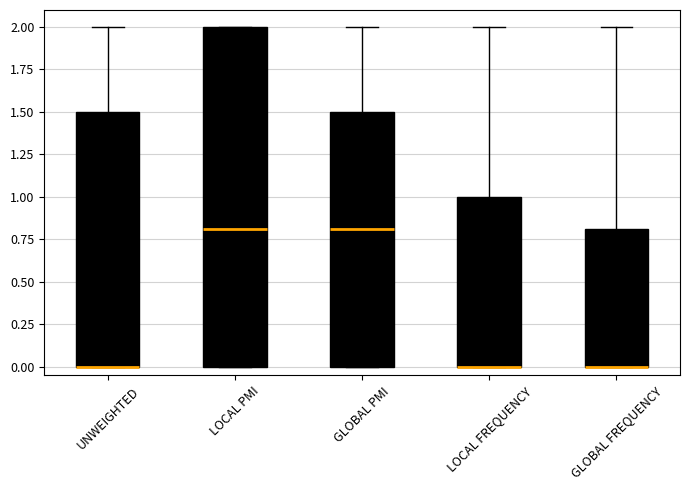

Reading left to right, read every box against the y-axis: the position of its median line, the range the box covers, and the ends of its whiskers. The values are not printed on the chart, so give them approximately, as read against the axis.

UNWEIGHTED: median 0.0 (drawn on the box's lower edge), box 0.0 to 1.5, whiskers 0.0 to 2.0
LOCAL PMI: median 0.8, box 0.0 to 2.0, whiskers 0.0 to 2.0
GLOBAL PMI: median 0.8, box 0.0 to 1.5, whiskers 0.0 to 2.0
LOCAL FREQUENCY: median 0.0 (drawn on the box's lower edge), box 0.0 to 1.0, whiskers 0.0 to 2.0
GLOBAL FREQUENCY: median 0.0 (drawn on the box's lower edge), box 0.0 to 0.8, whiskers 0.0 to 2.0